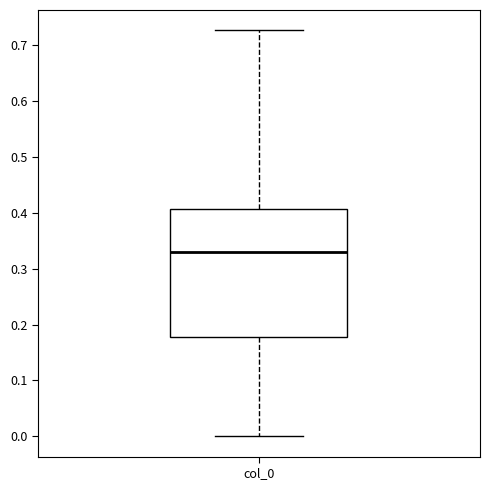

Where is the lower edge of the box for col_0 on the y-axis? The values are not printed on the chart, so give them approximately, as read against the axis.

0.18